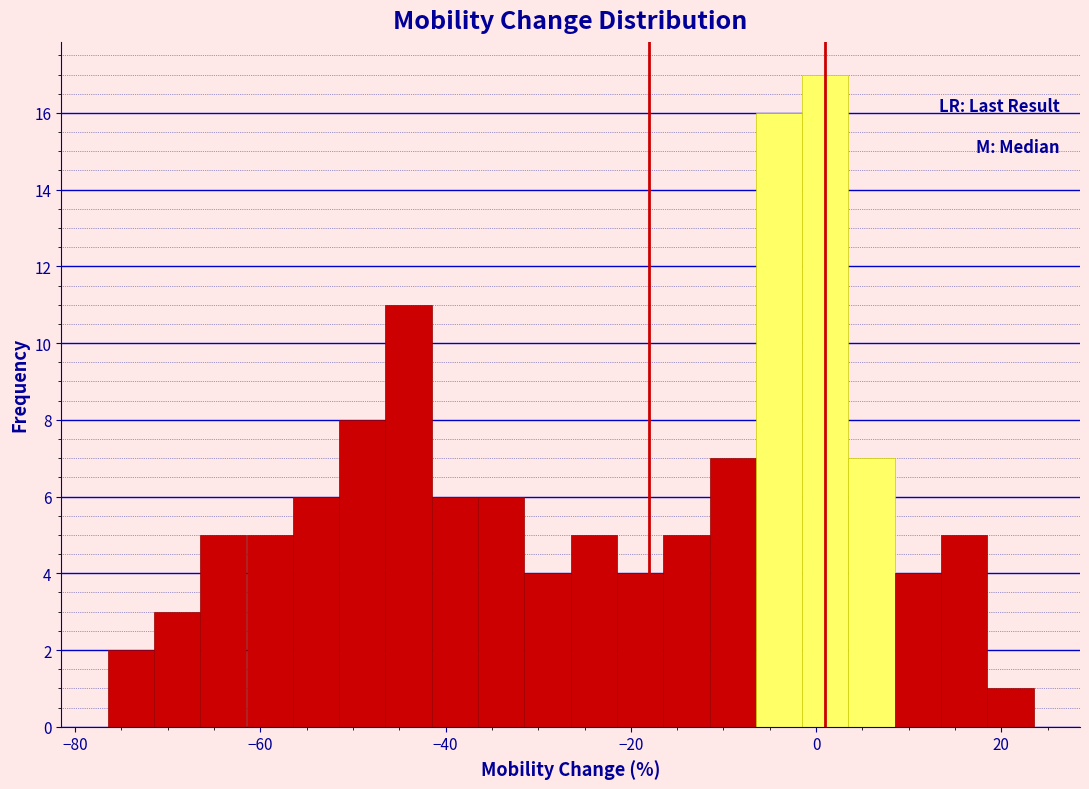

Around what value on the x-axis is the tallest bar? Give the approximate position of its centre, as read against the axis.

2